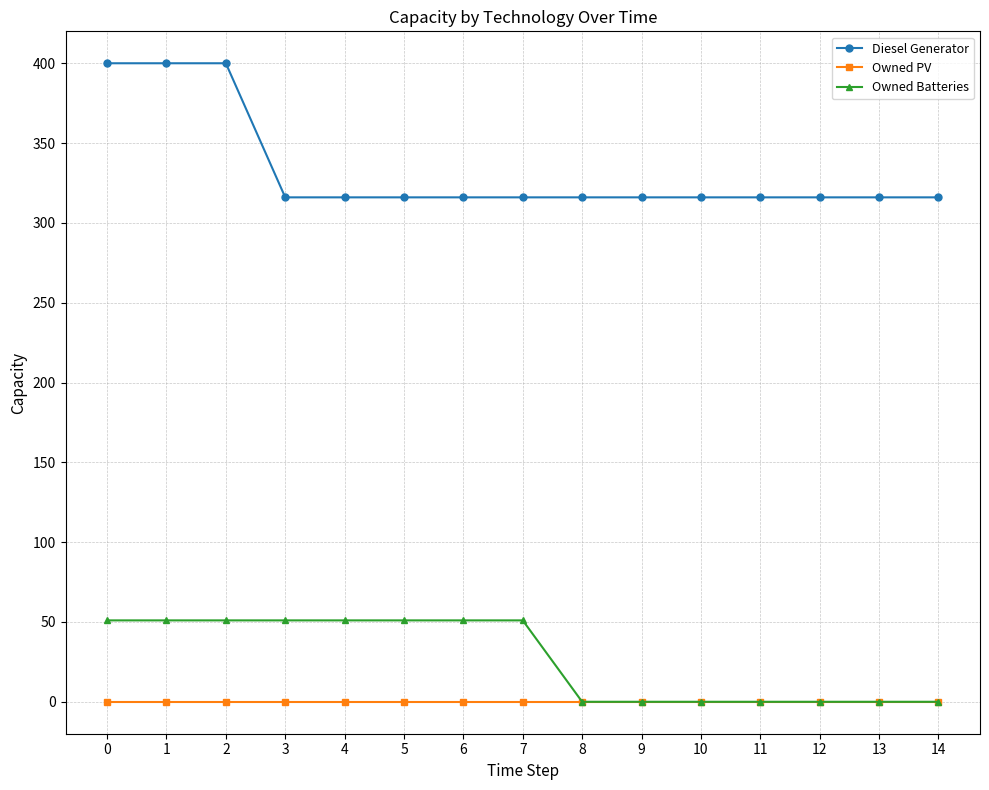

True or false: Owned PV and Diesel Generator cross at least once.

False